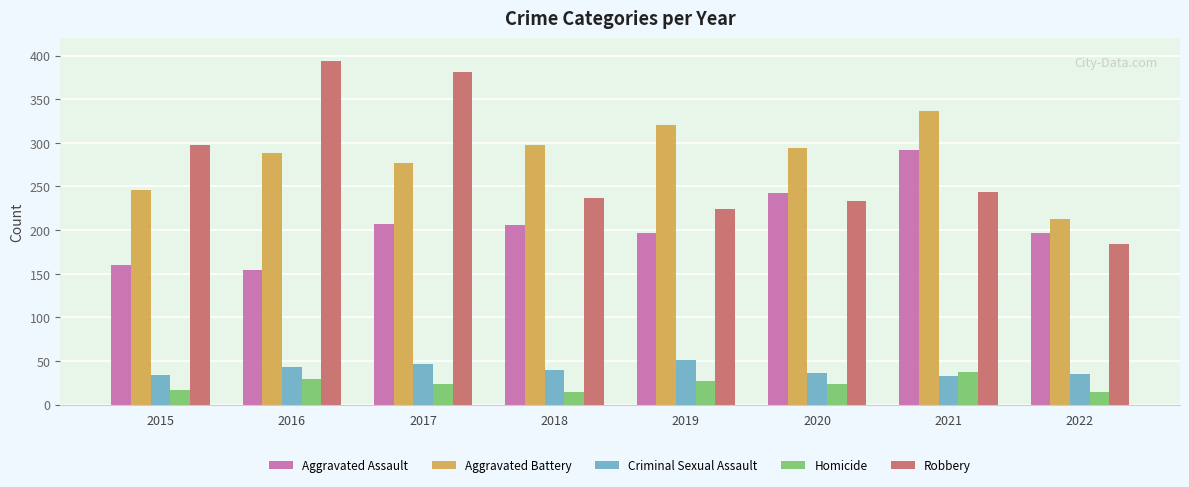

What is the sum of the Aggravated Battery values at 2016 and 2021?

624